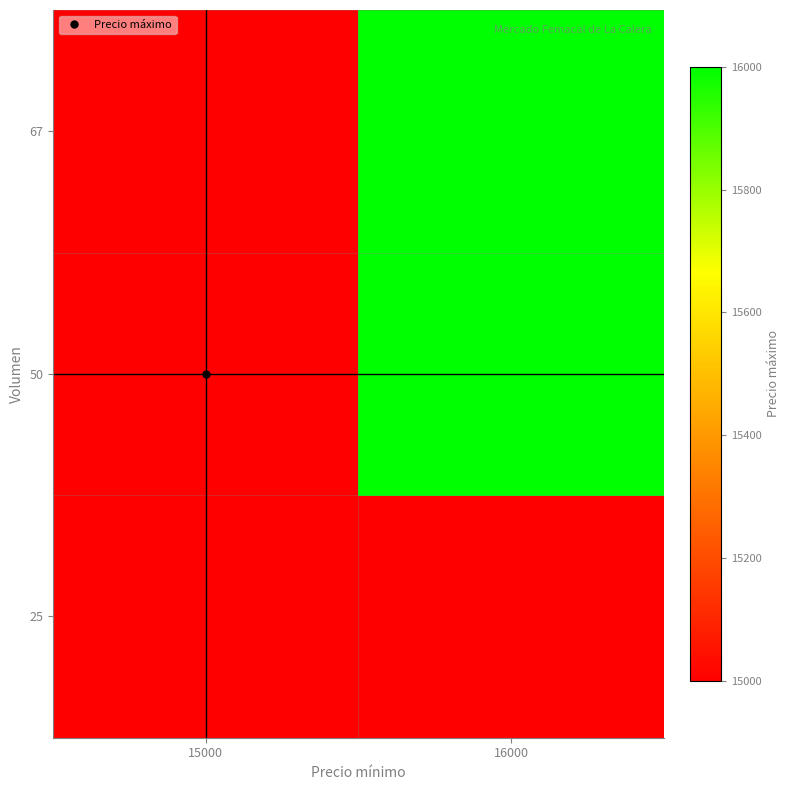

Reading right to left, extract all data points from this chart.

25: 16000=15000	15000=15000
50: 16000=16000	15000=15000
67: 16000=16000	15000=15000